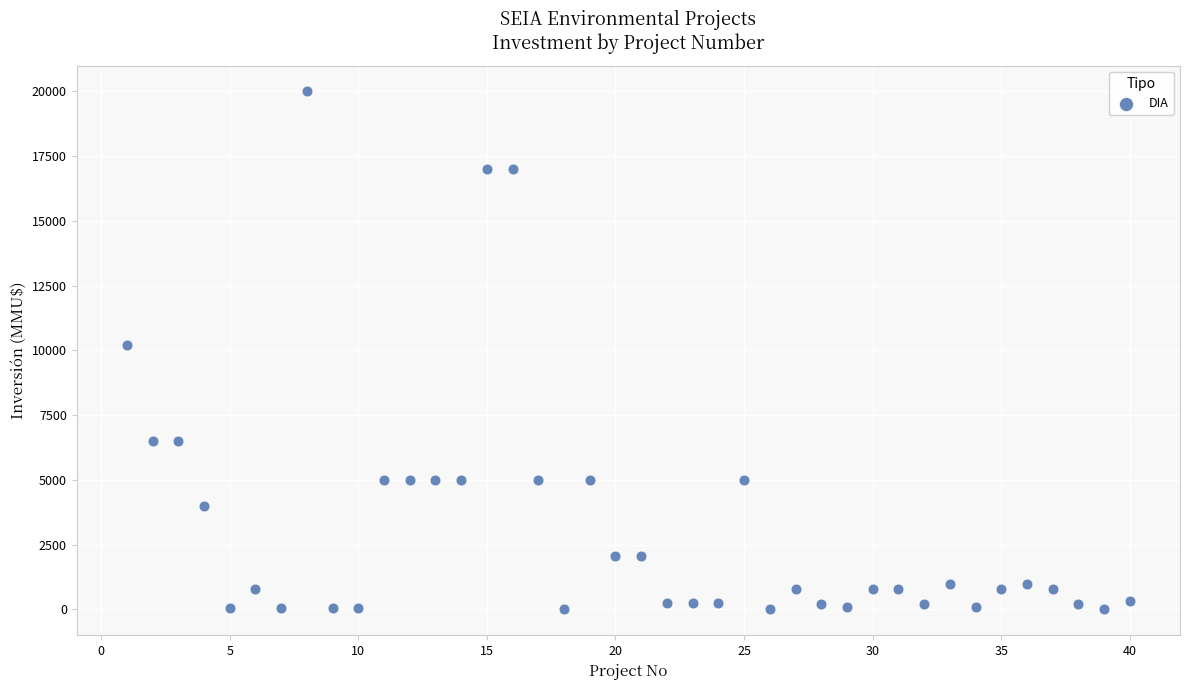

What is the range of Y values (max minus min)?

20000